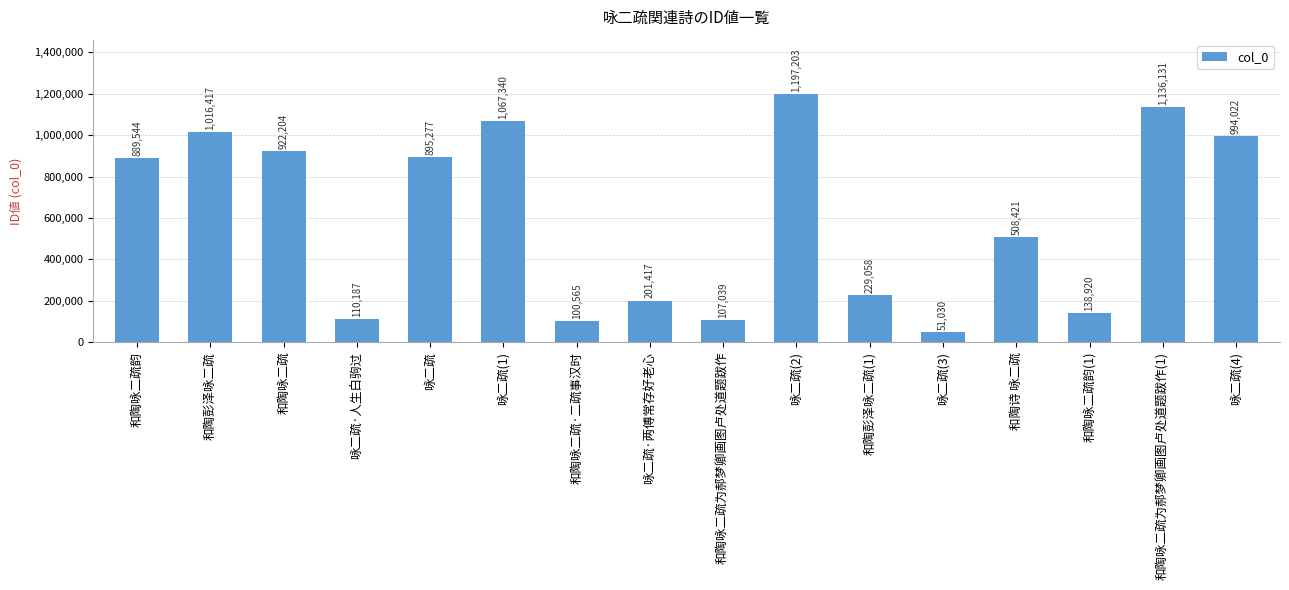

Which category has the lowest value across all series?

咏二疏(3)